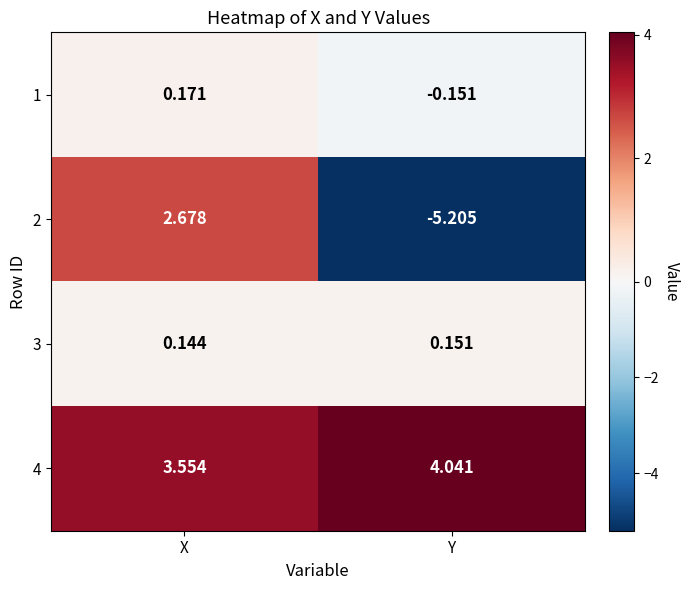

List the series in order of their peak value, lowest first.

3, 1, 2, 4